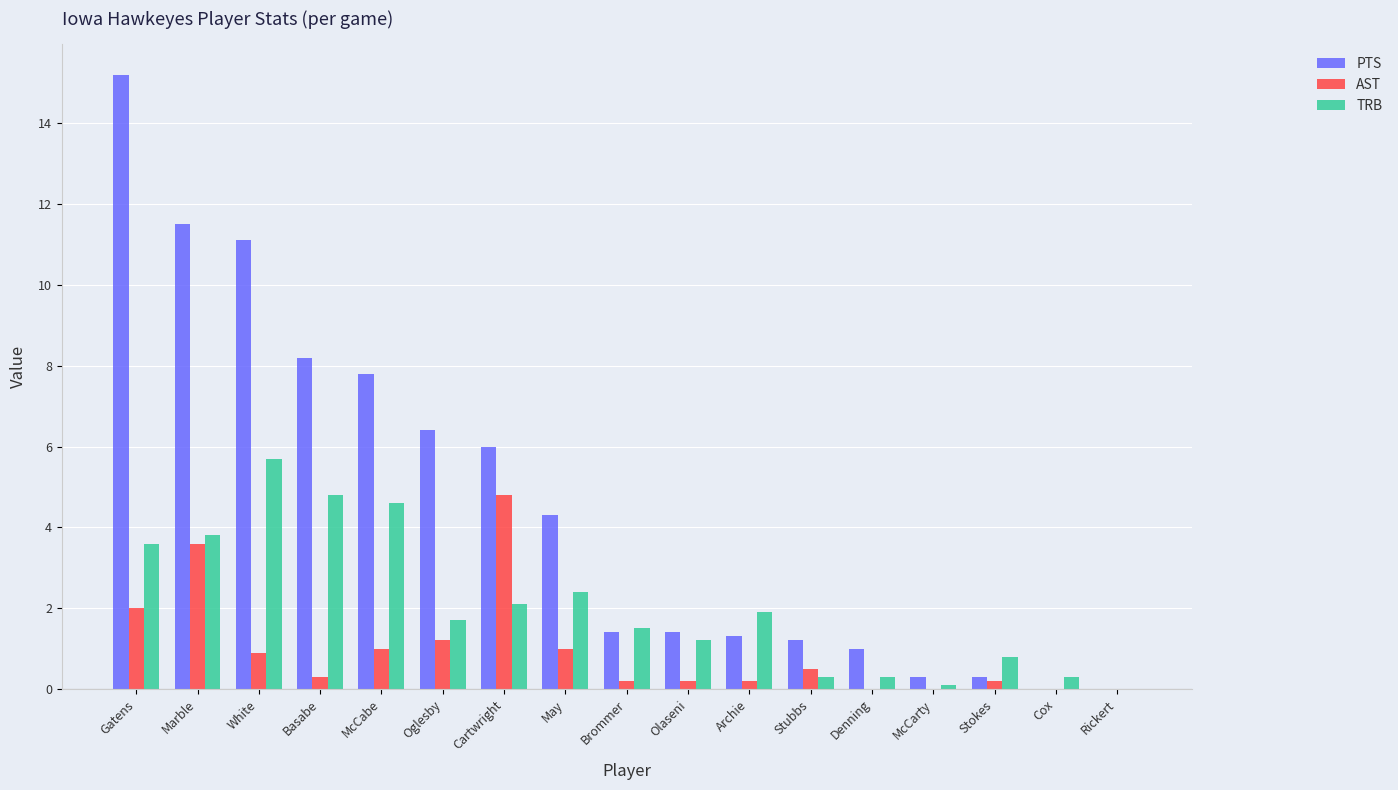

Reading left to right, what are all the values shown in this chart?

PTS: Gatens=15.2	Marble=11.5	White=11.1	Basabe=8.2	McCabe=7.8	Oglesby=6.4	Cartwright=6.0	May=4.3	Brommer=1.4	Olaseni=1.4	Archie=1.3	Stubbs=1.2	Denning=1.0	McCarty=0.3	Stokes=0.3	Cox=0.0	Rickert=0.0
AST: Gatens=2.0	Marble=3.6	White=0.9	Basabe=0.3	McCabe=1.0	Oglesby=1.2	Cartwright=4.8	May=1.0	Brommer=0.2	Olaseni=0.2	Archie=0.2	Stubbs=0.5	Denning=0.0	McCarty=0.0	Stokes=0.2	Cox=0.0	Rickert=0.0
TRB: Gatens=3.6	Marble=3.8	White=5.7	Basabe=4.8	McCabe=4.6	Oglesby=1.7	Cartwright=2.1	May=2.4	Brommer=1.5	Olaseni=1.2	Archie=1.9	Stubbs=0.3	Denning=0.3	McCarty=0.1	Stokes=0.8	Cox=0.3	Rickert=0.0